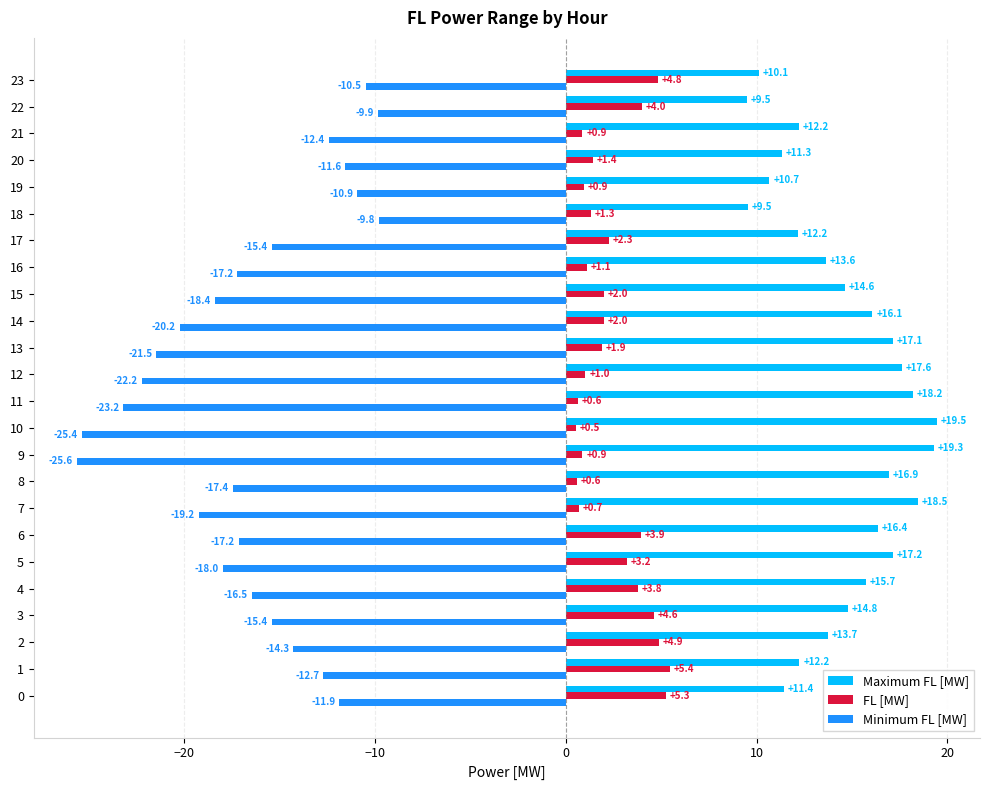

What is the minimum value shown in the chart?

-25.6